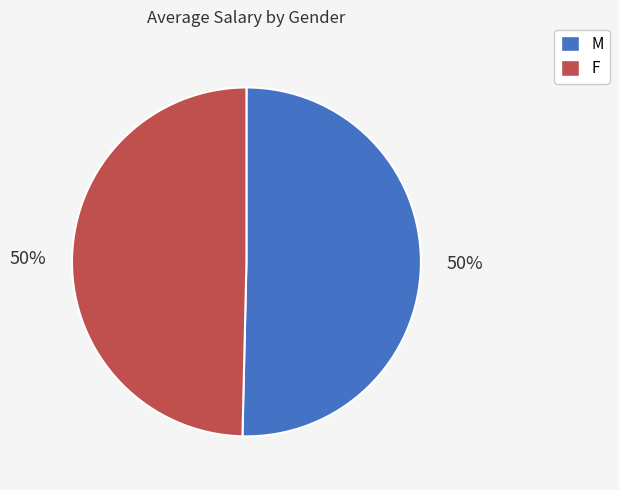

The M slice represents 44% of the pie. True or false?

False